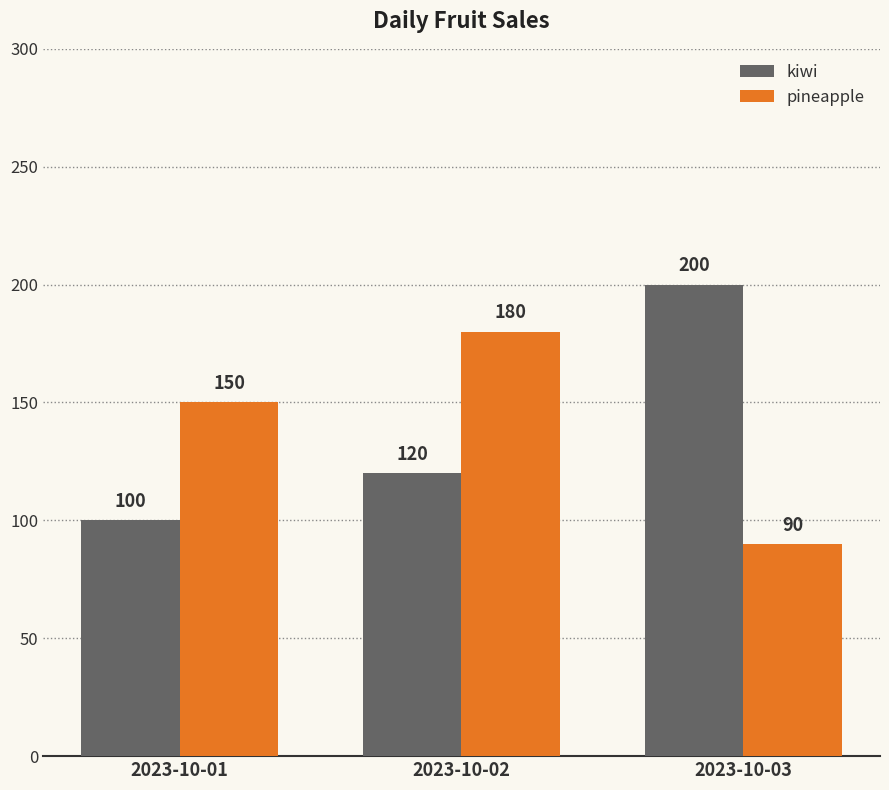

True or false: kiwi has a value of 104 at 2023-10-03.

False